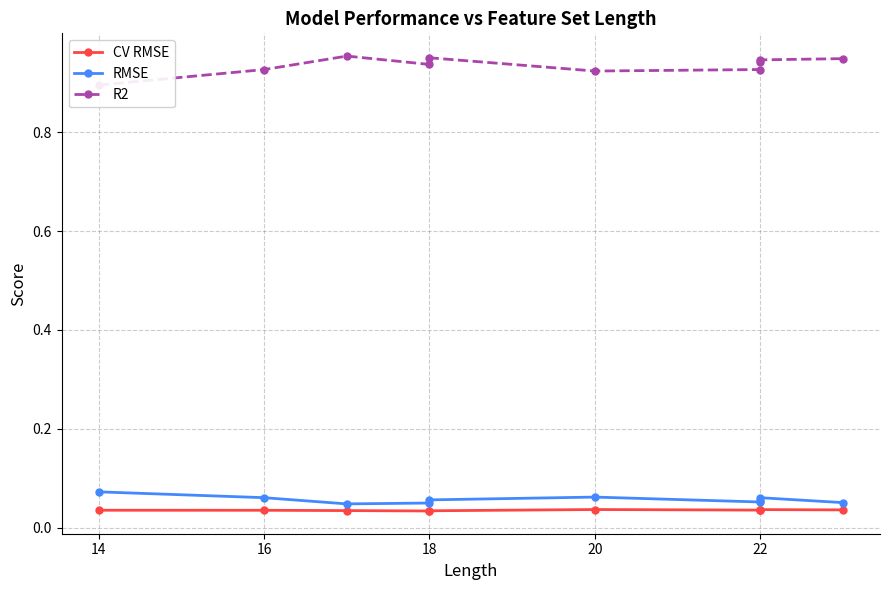

The R2 series shows 1.6 at 22. True or false?

False